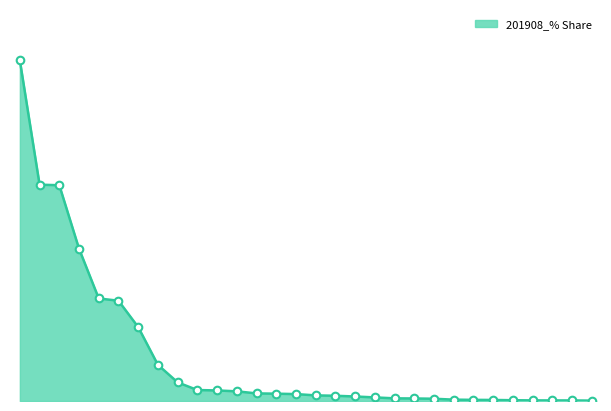

Does the chart have visible grid lines?

No